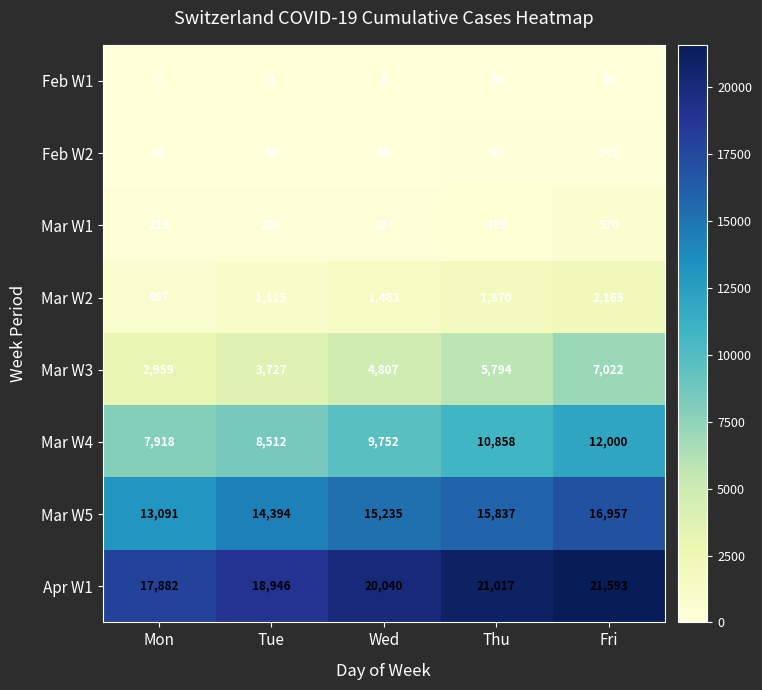

At how many categories does at least one series exceed 9495?

5